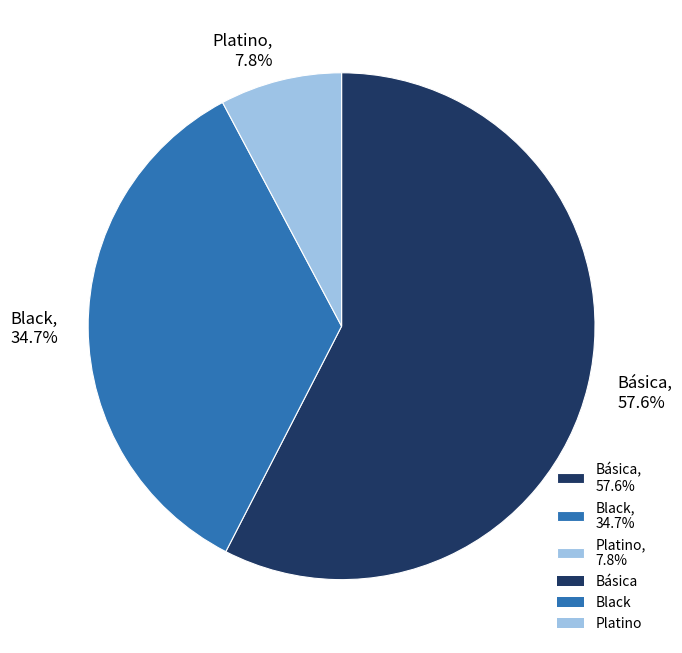

Which category has the biggest portion of the pie?

Básica, 57.6%